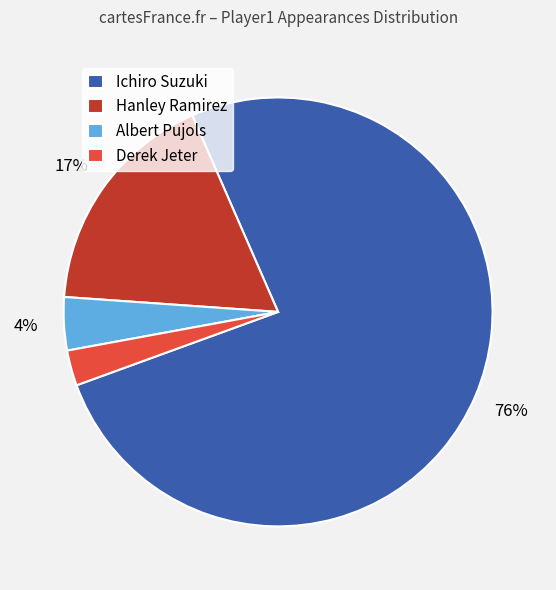

To the nearest percent, what is the combined percentage of Ichiro Suzuki and Derek Jeter?

79%